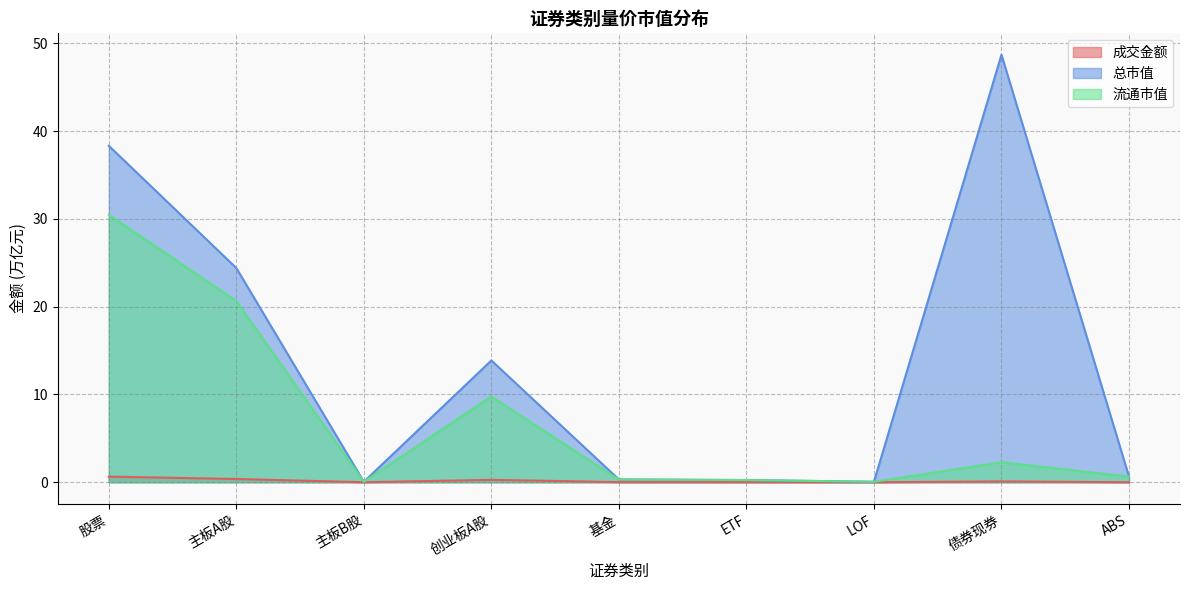

In 流通市值, how many points are higher than both neighbors (excluding endpoints)?

2